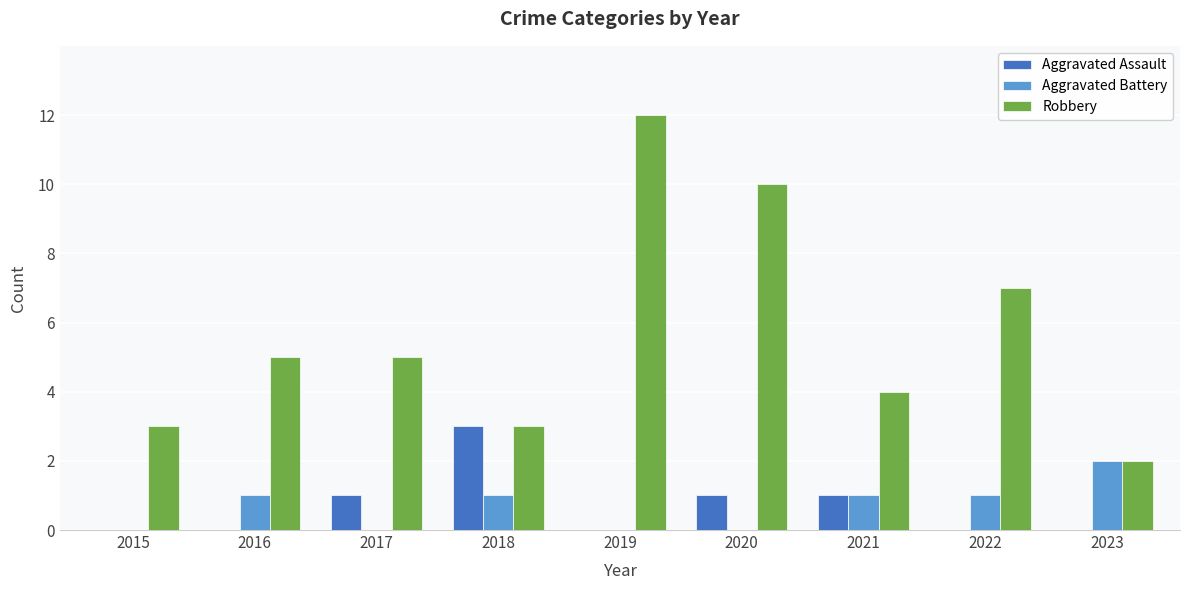

What are all the series names shown in the legend?

Aggravated Assault, Aggravated Battery, Robbery